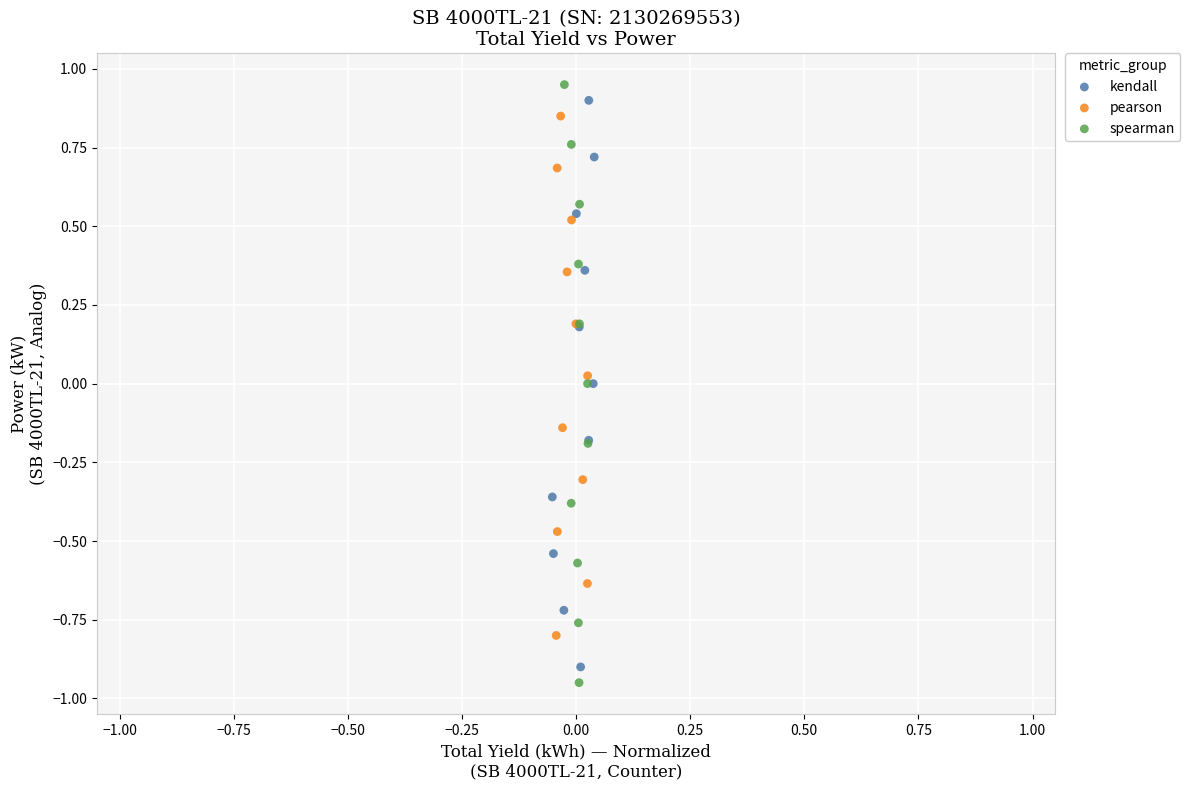

Which series has the largest Y range (max minus min)?

spearman